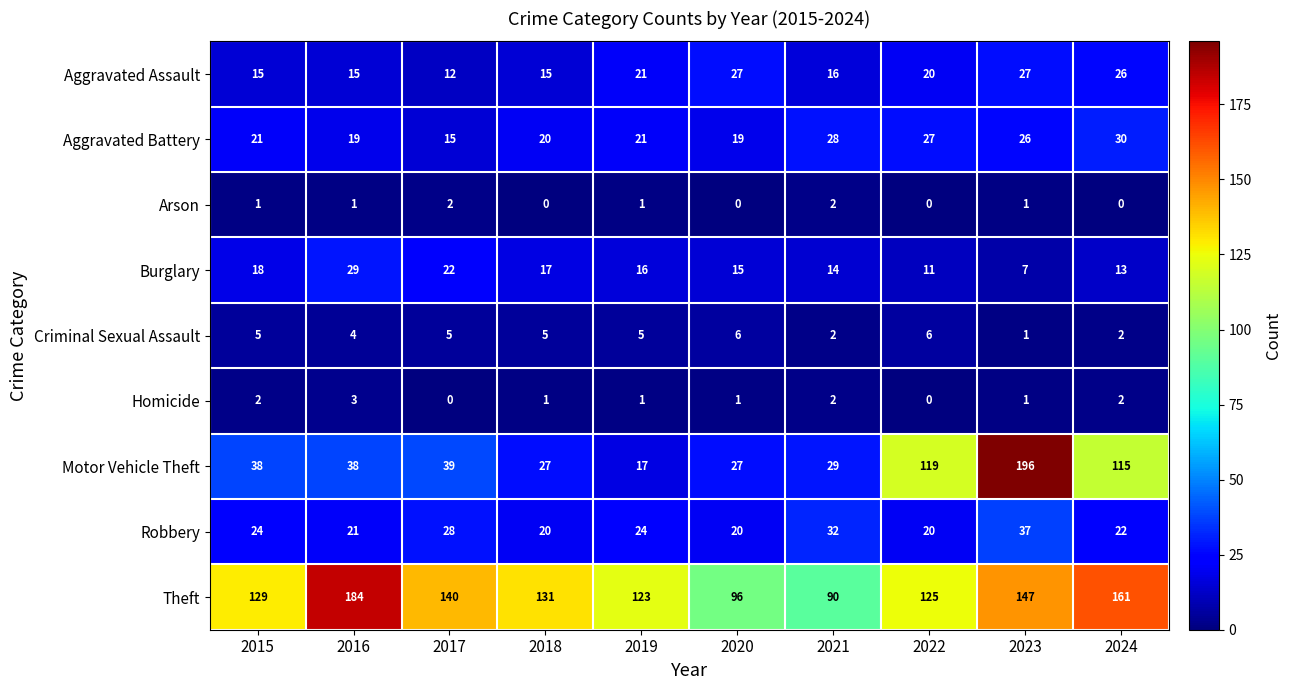

Between 2016 and 2024, which series saw the biggest shift?

Motor Vehicle Theft